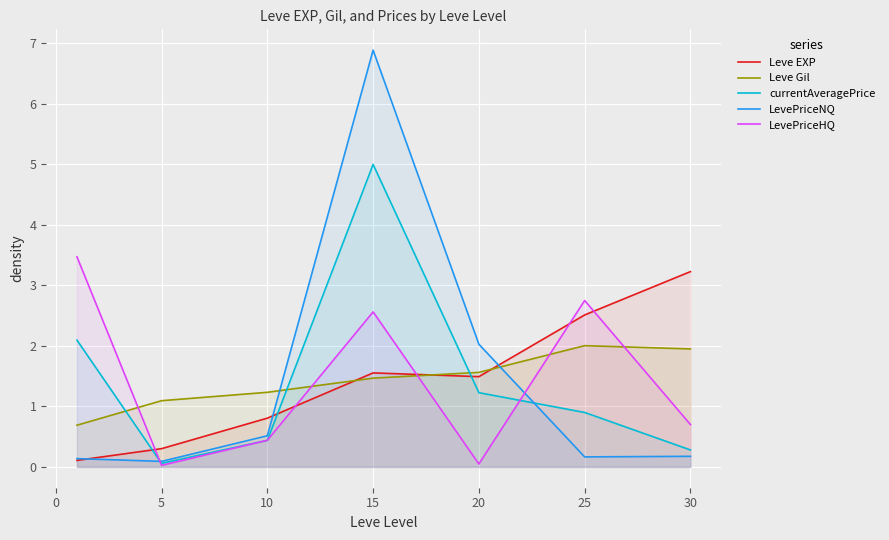

Reading left to right, what are all the values shown in this chart?

Leve EXP: 0.1	0.3	0.8	1.6	1.5	2.5	3.2
Leve Gil: 0.7	1.1	1.2	1.5	1.6	2.0	1.9
currentAveragePrice: 2.1	0.1	0.4	5.0	1.2	0.9	0.3
LevePriceNQ: 0.1	0.1	0.5	6.9	2.0	0.2	0.2
LevePriceHQ: 3.5	0.0	0.4	2.6	0.0	2.8	0.7